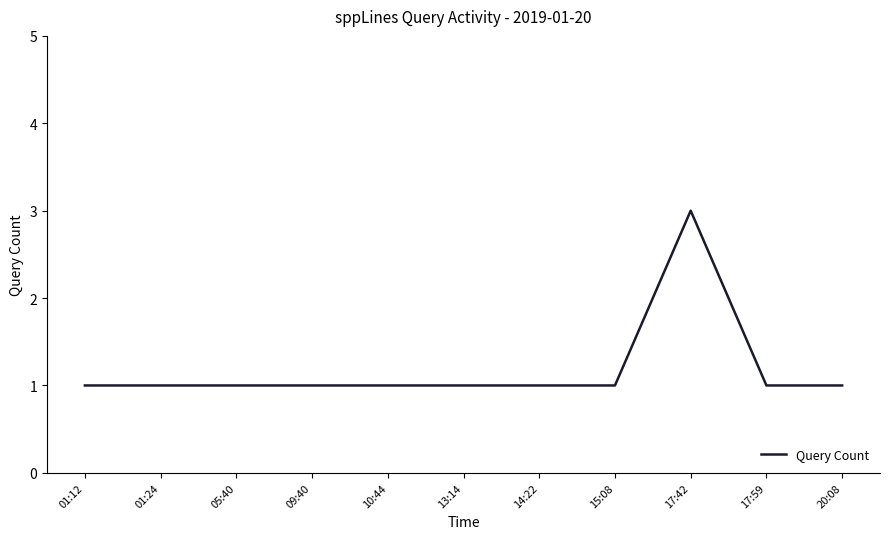

Reading left to right, extract all data points from this chart.

01:12=1	01:24=1	05:40=1	09:40=1	10:44=1	13:14=1	14:22=1	15:08=1	17:42=3	17:59=1	20:08=1